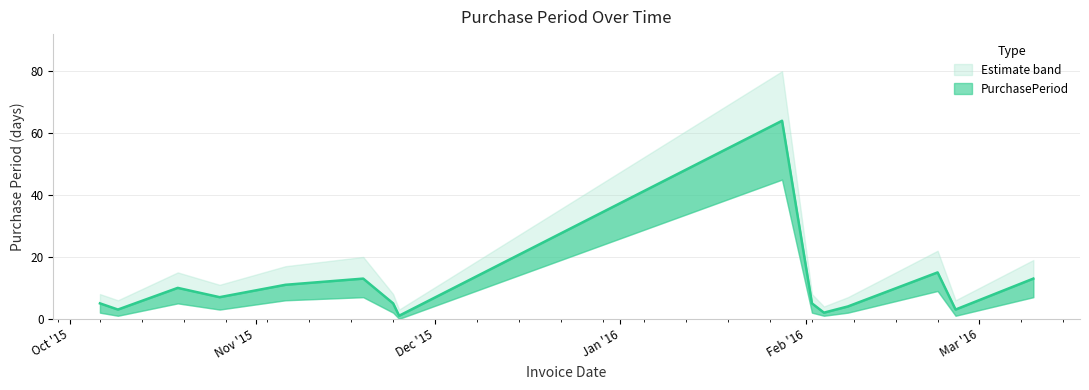

Is it true that the value at 2015-10-06 is 2?

False